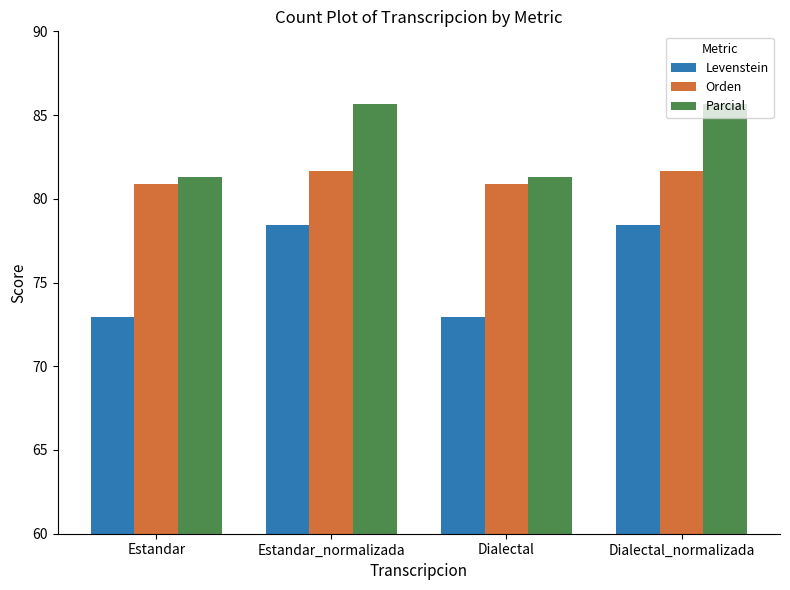

Reading right to left, transcribe all the data shown in this chart.

Levenstein: 78.4	72.9	78.4	72.9
Orden: 81.7	80.9	81.7	80.9
Parcial: 85.6	81.3	85.6	81.3